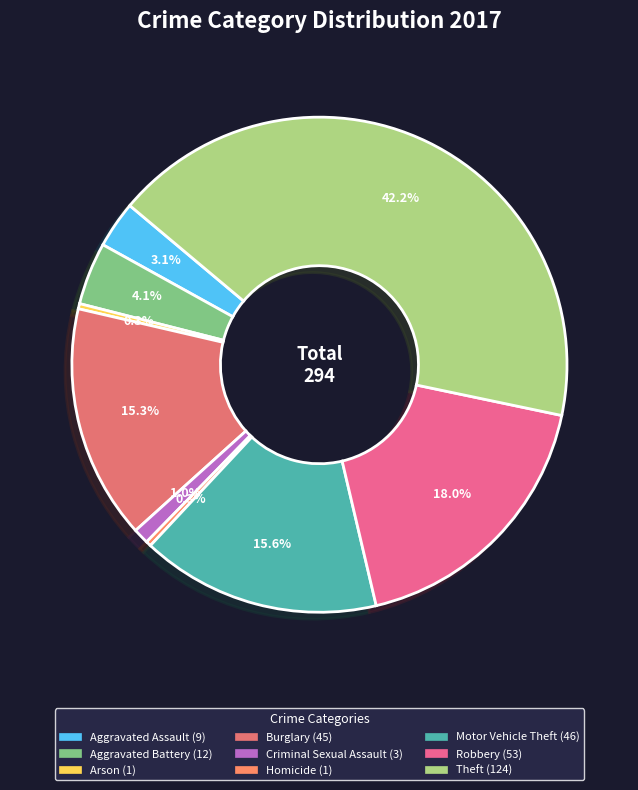

Does any single category account for the majority?

No